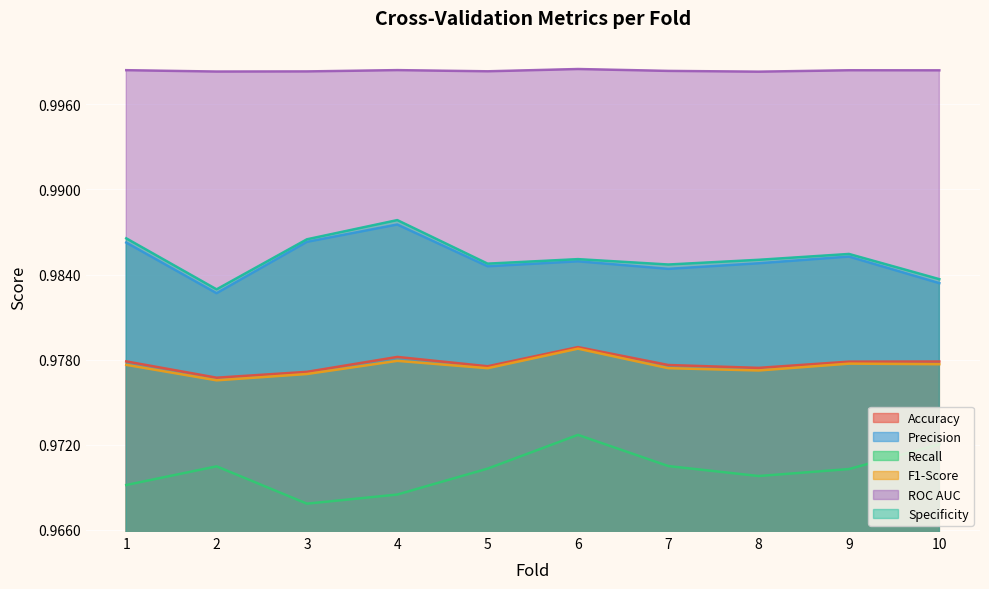

At which category does the chart reach its minimum across all series?

3